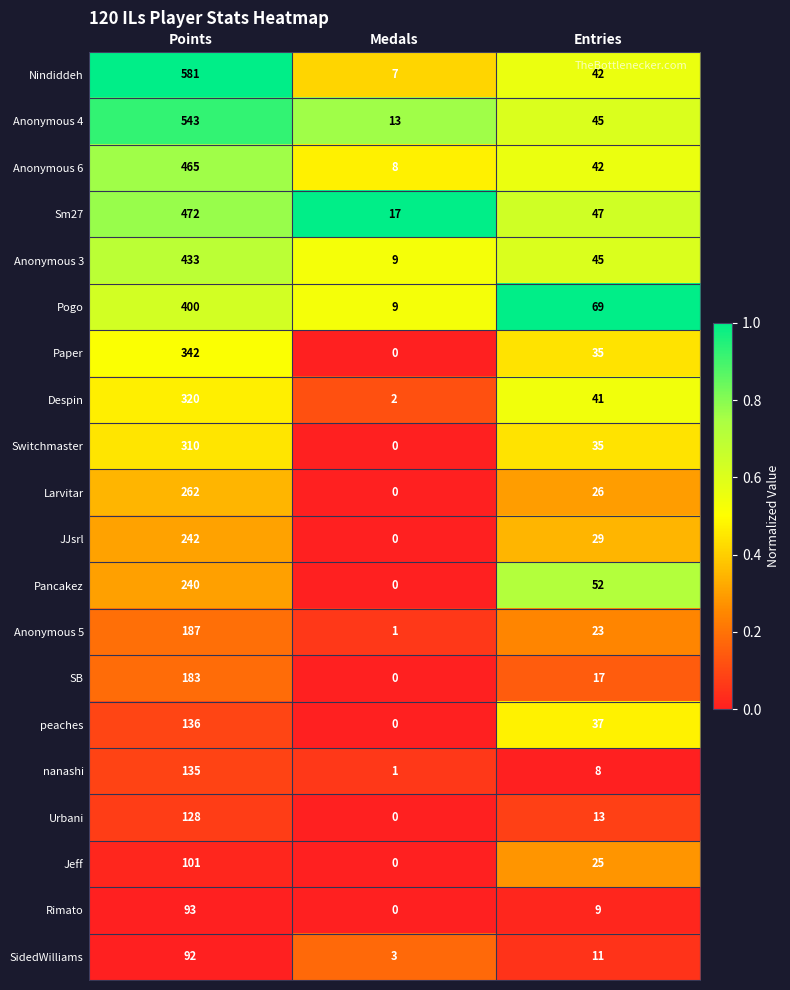

What is the difference between the highest and lowest values at Points?

489